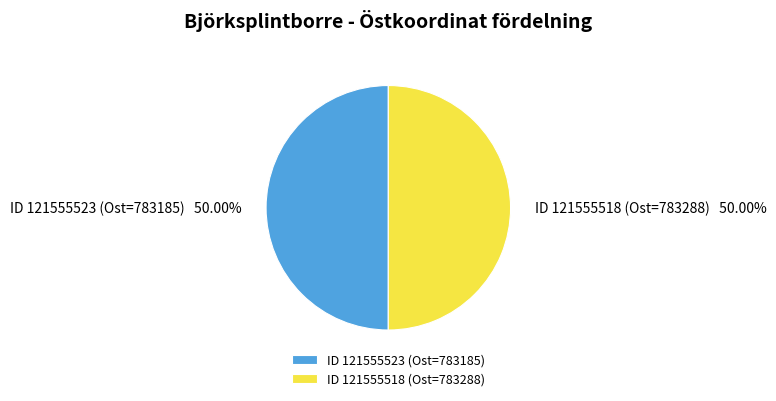

Is the sum of ID 121555518 (Ost=783288) and ID 121555523 (Ost=783185) greater than half?

Yes